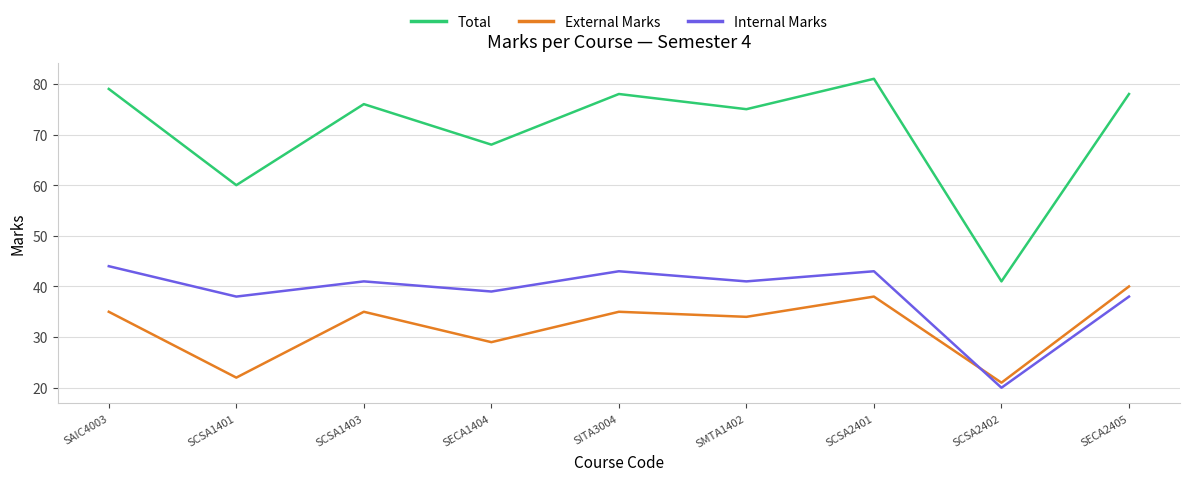

What is the maximum value shown in the chart?

81